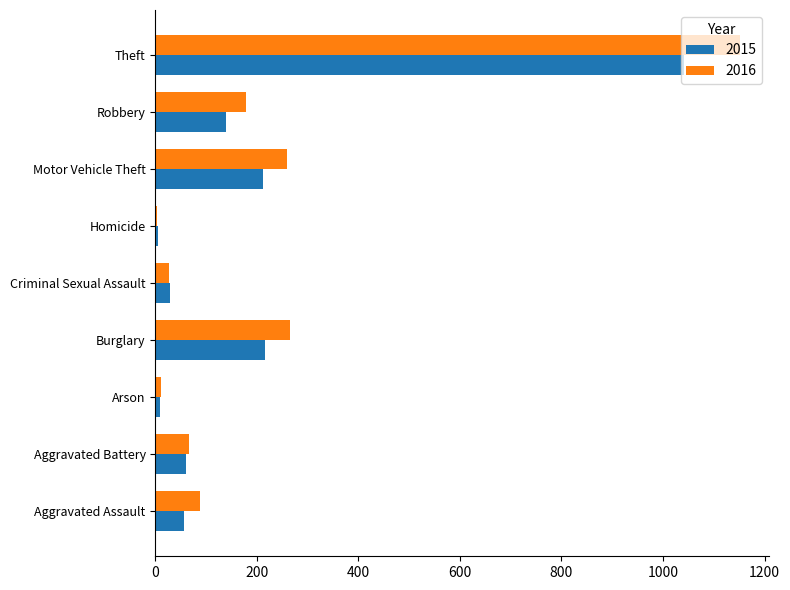

Is the value of 2015 at Arson greater than the value of 2016 at Aggravated Assault?

No